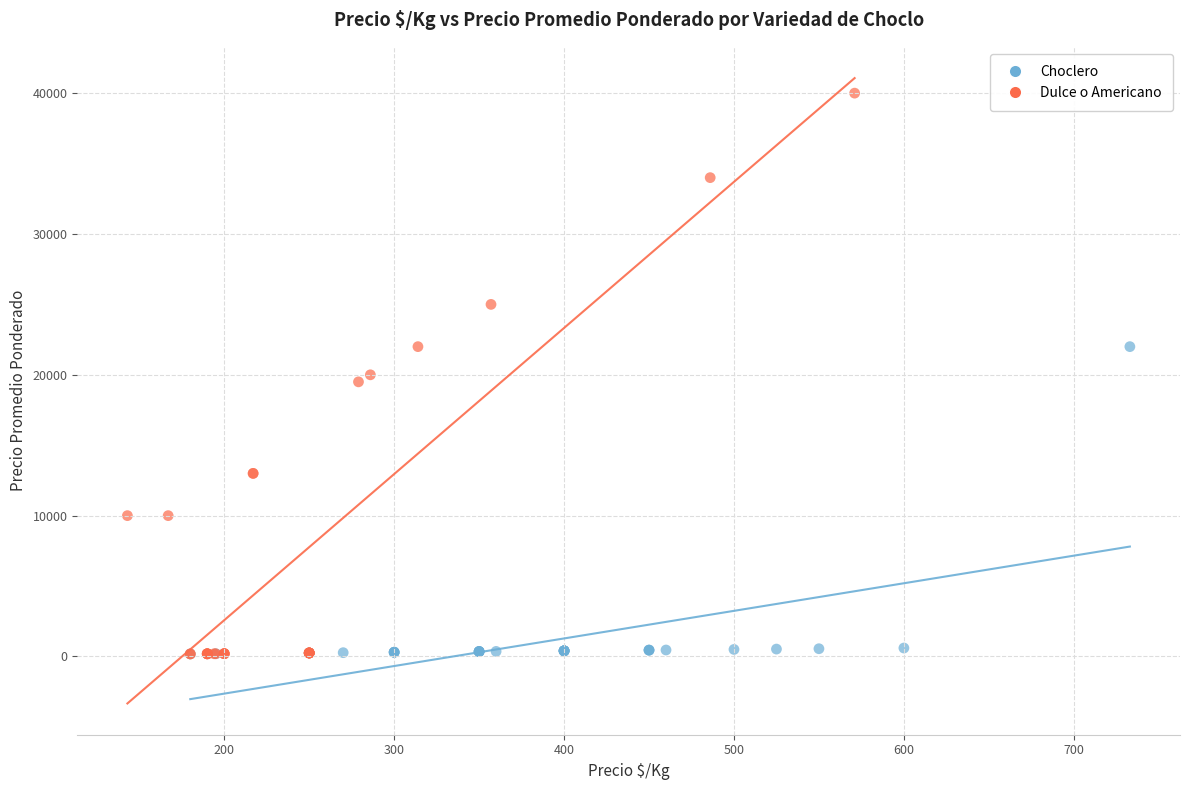

Which series contains the highest Y value?

Dulce o Americano